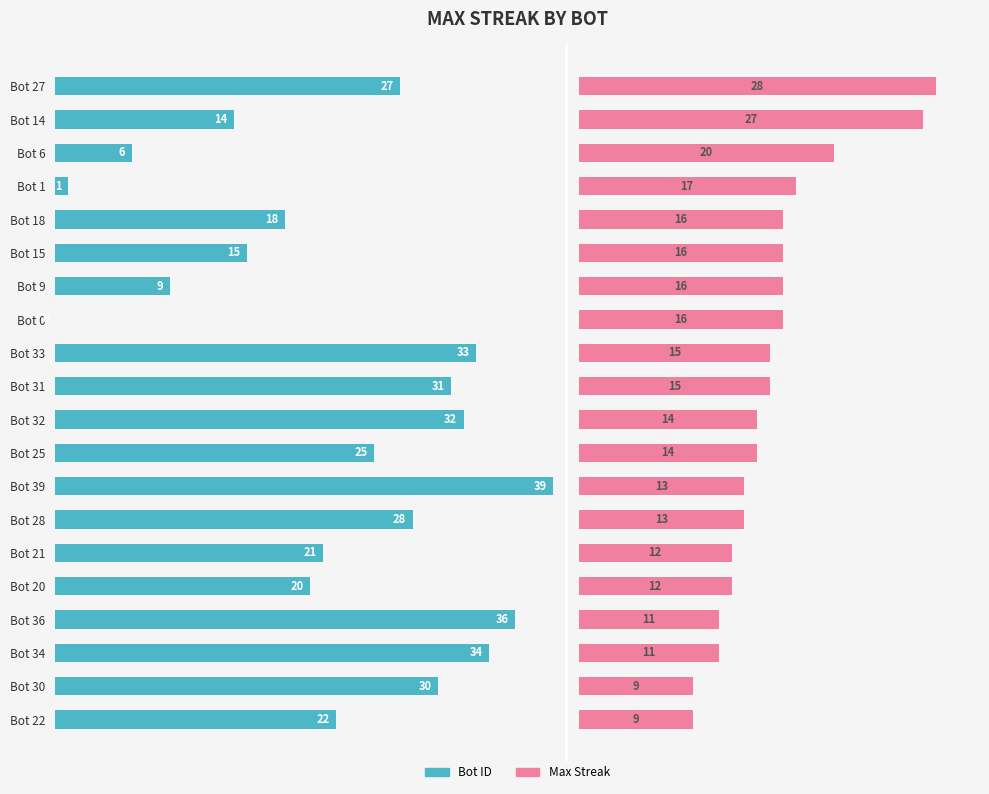

Is the value of Bot ID at Bot 14 greater than the value of Max Streak at Bot 0?

No